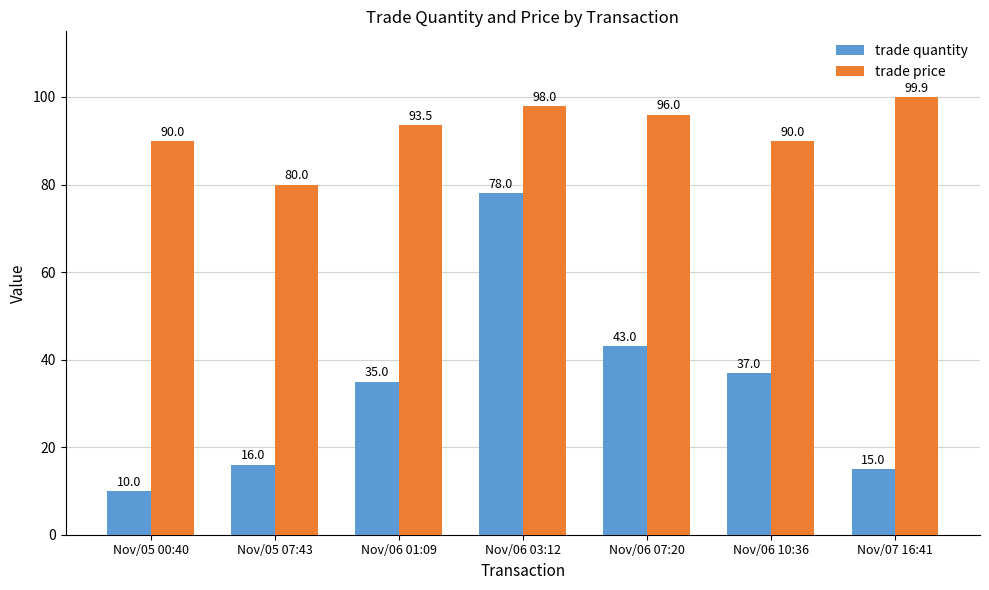

Where does the trade price series first go above 93?

Nov/06 01:09